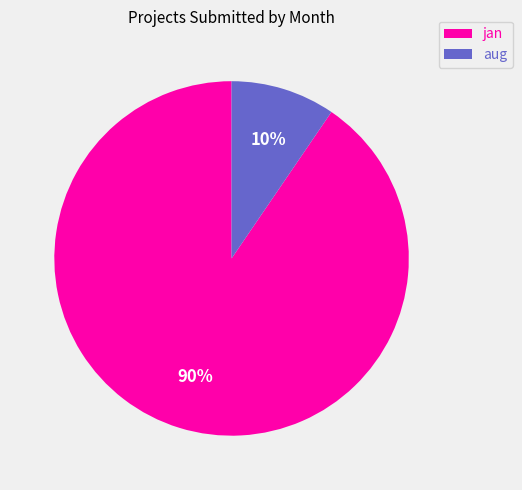

What is the smallest slice in the pie chart?

aug